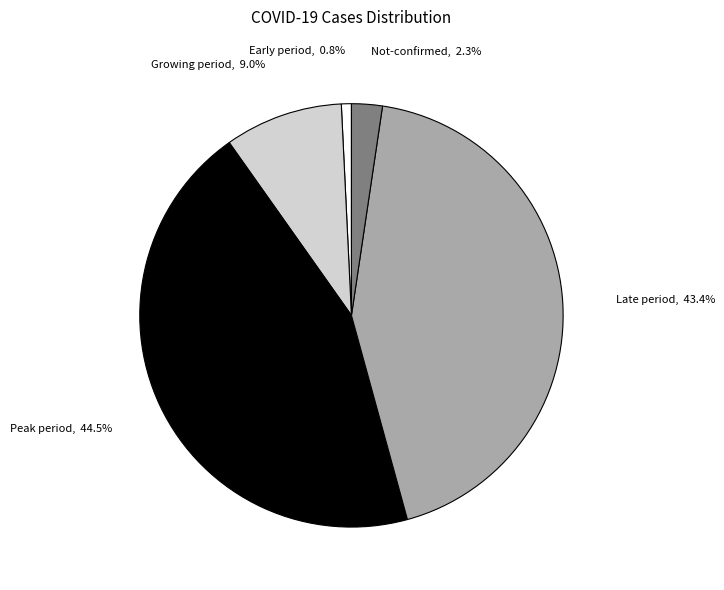

Between Late period, 43.4% and Early period, 0.8%, which is larger?

Late period, 43.4%